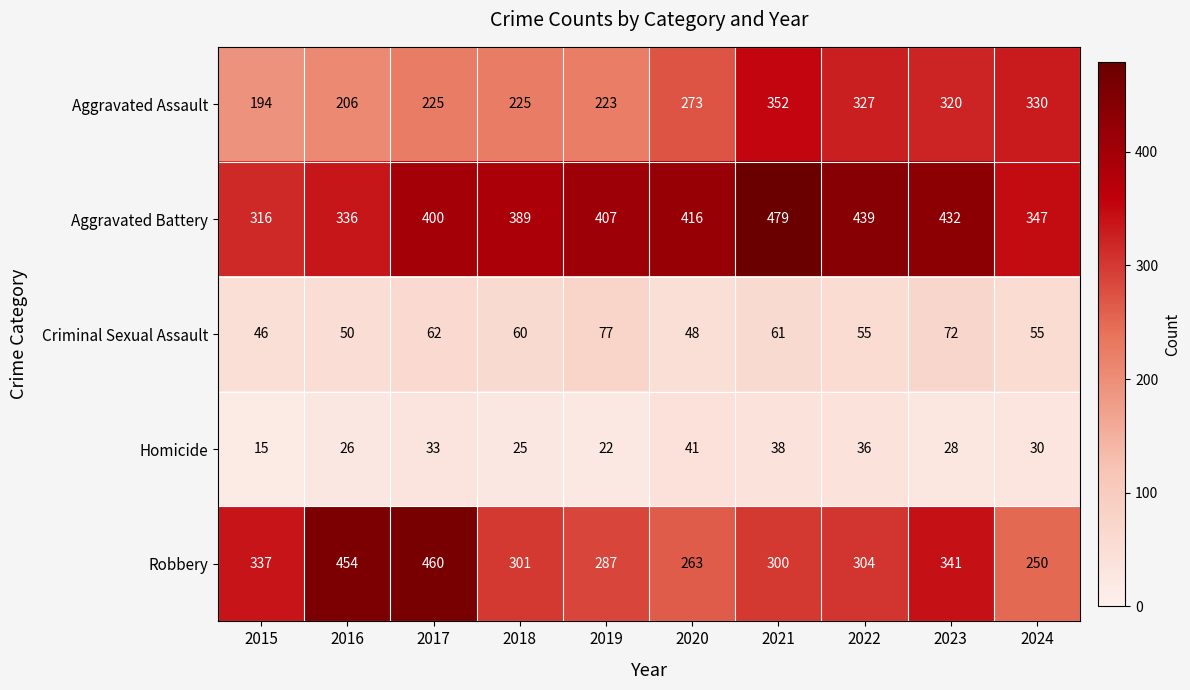

What is the difference between the second highest and minimum values in the Robbery series?

204